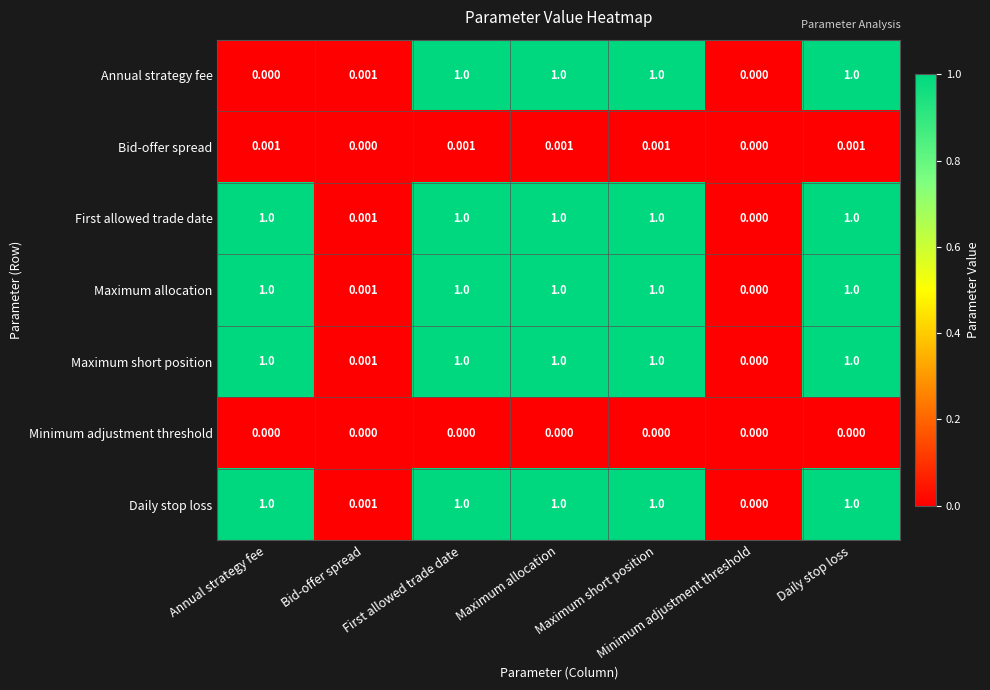

Where is First allowed trade date nearest to the value 0?

Minimum adjustment threshold